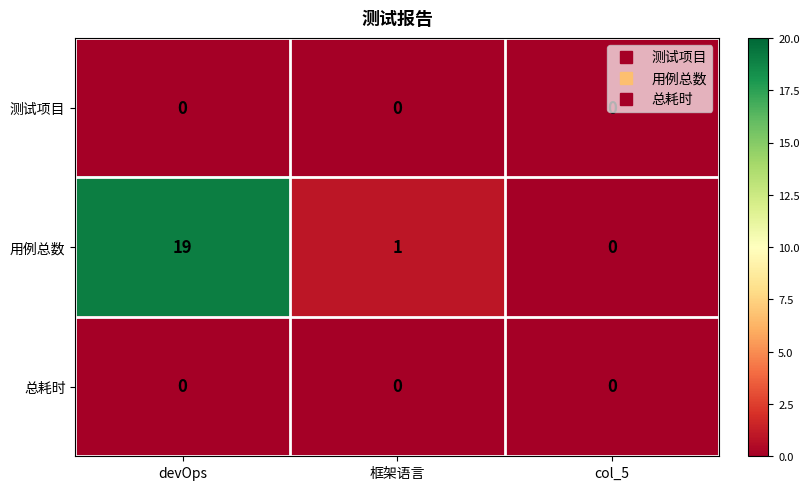

What is the sum of all 用例总数 values?

20